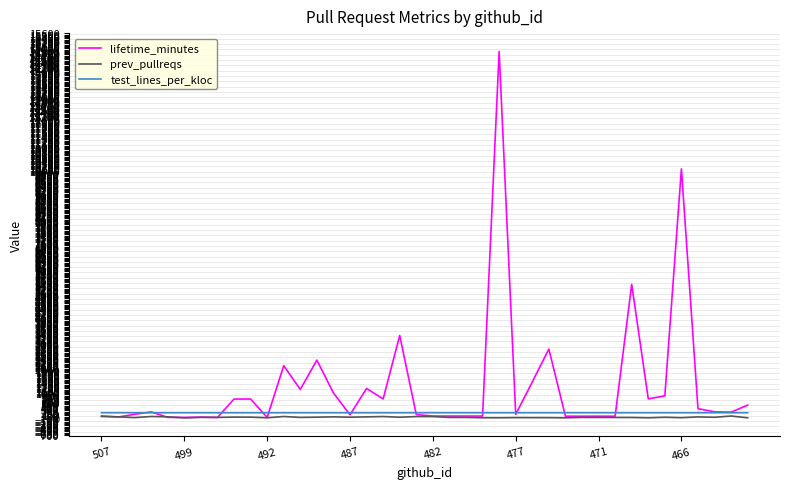

What is the maximum value for lifetime_minutes?

14872.0